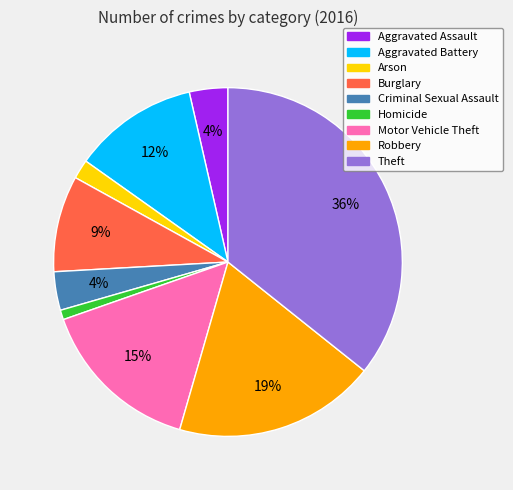

Does Robbery account for over 50% of the chart?

No